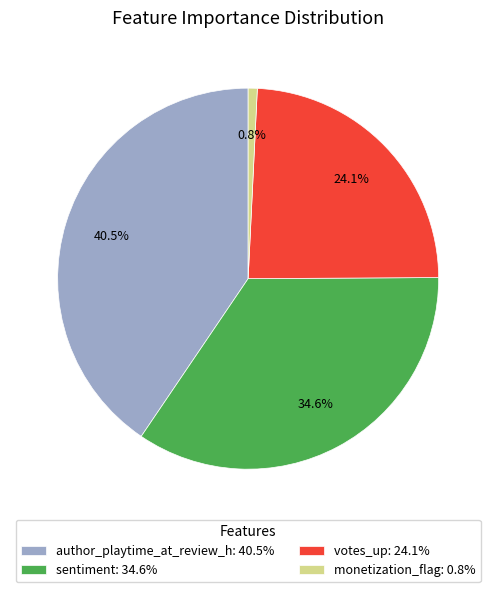

Is it true that sentiment is 35% of the pie?

True